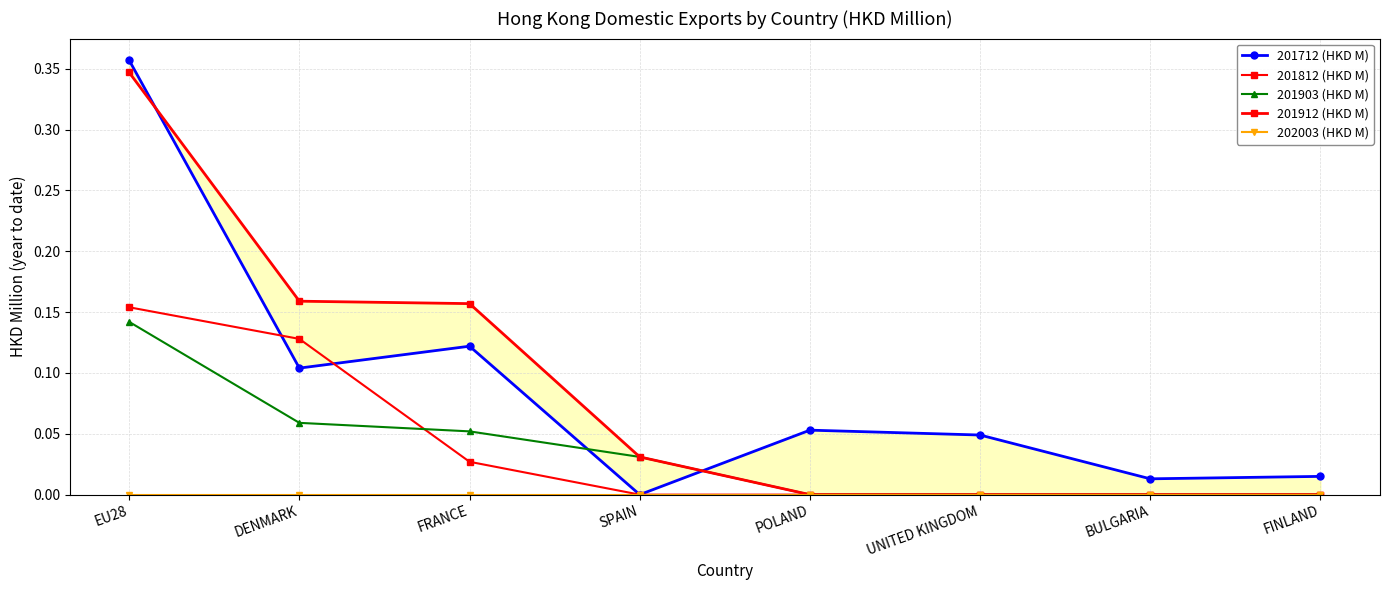

What is the maximum value shown in the chart?

0.4